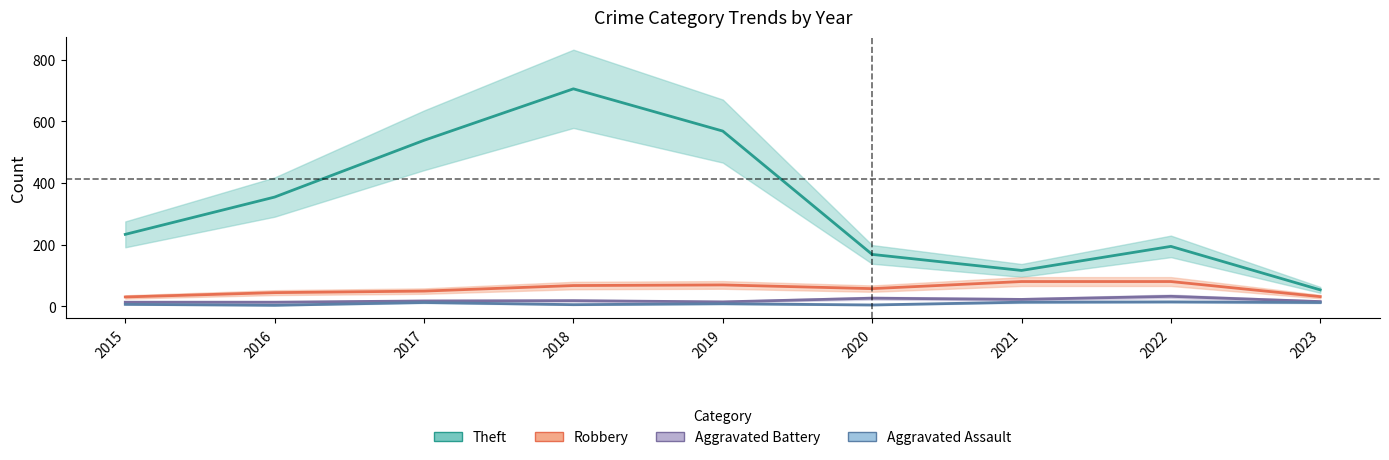

List the labels in order of Aggravated Assault value, largest first.

2022, 2021, 2017, 2023, 2019, 2015, 2018, 2020, 2016